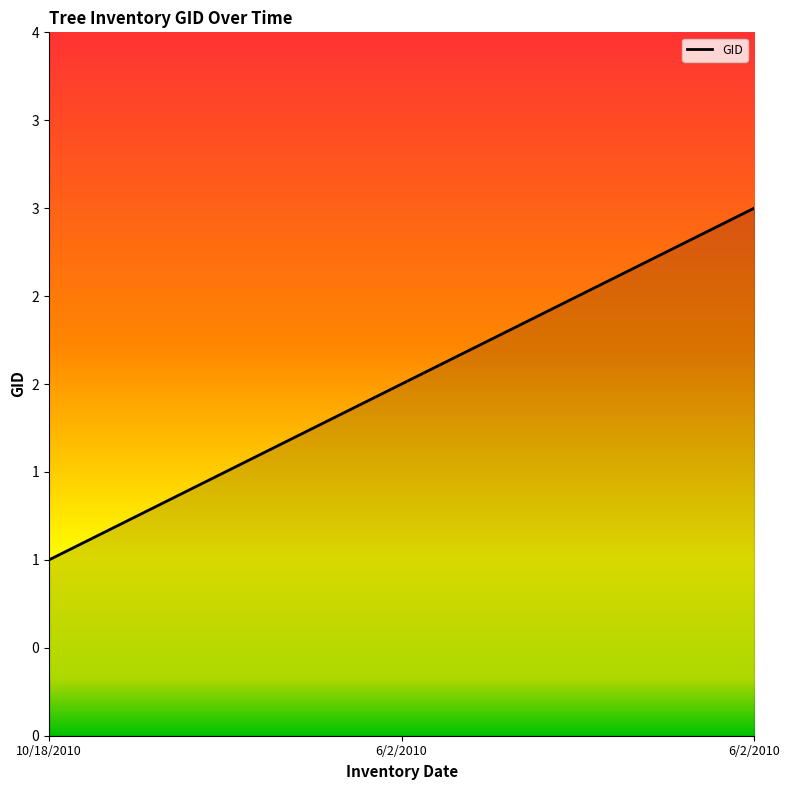

The value at 6/2/2010 is 1. True or false?

False